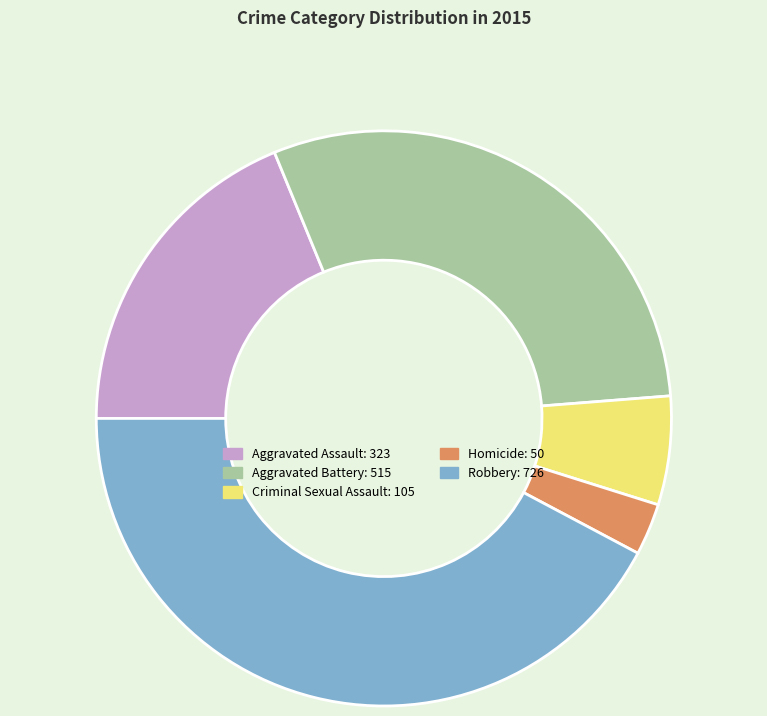

Approximately how many times larger is the value at Aggravated Battery compared to Criminal Sexual Assault?

4.9